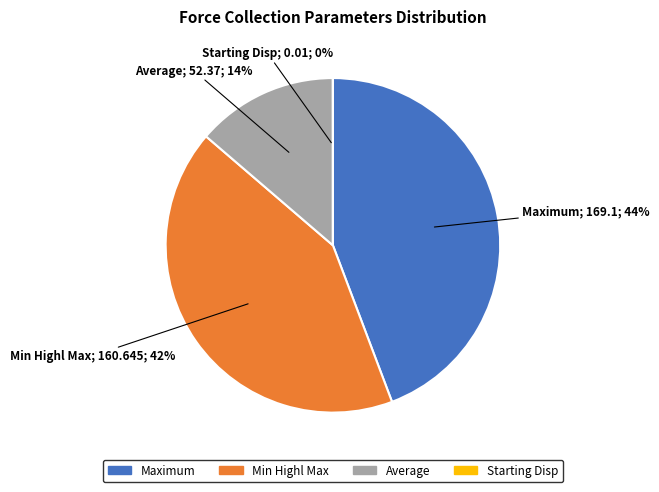

Does any single category account for the majority?

No